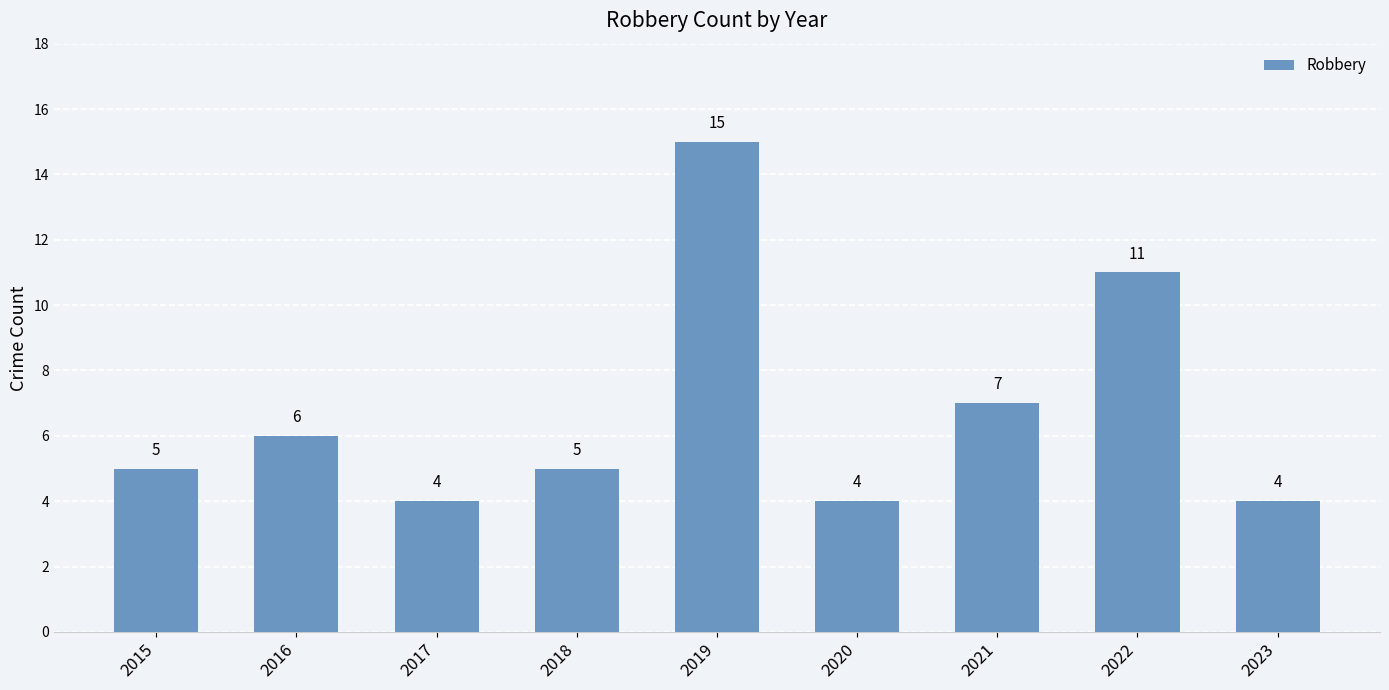

What is the difference between the values at 2016 and 2021?

1